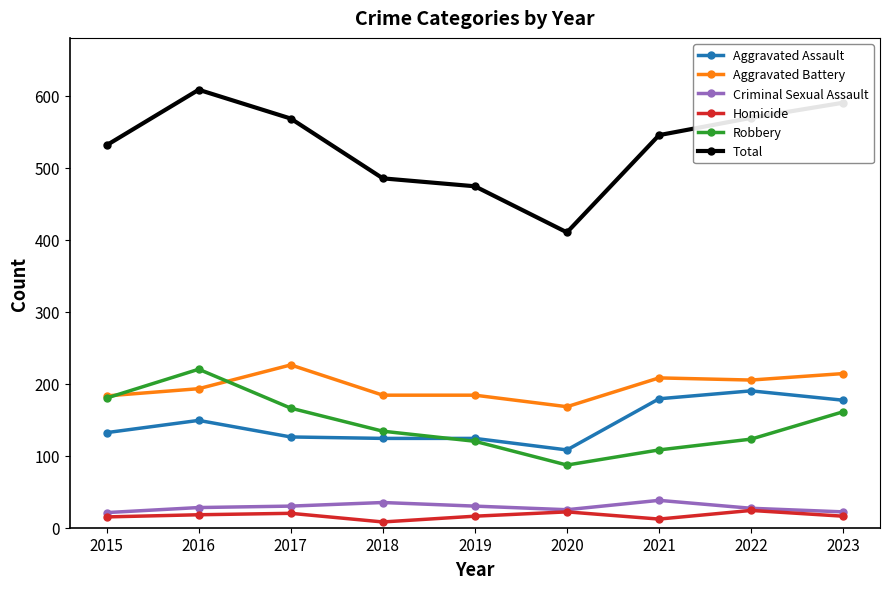

Which series changed the most between 2019 and 2021?

Total